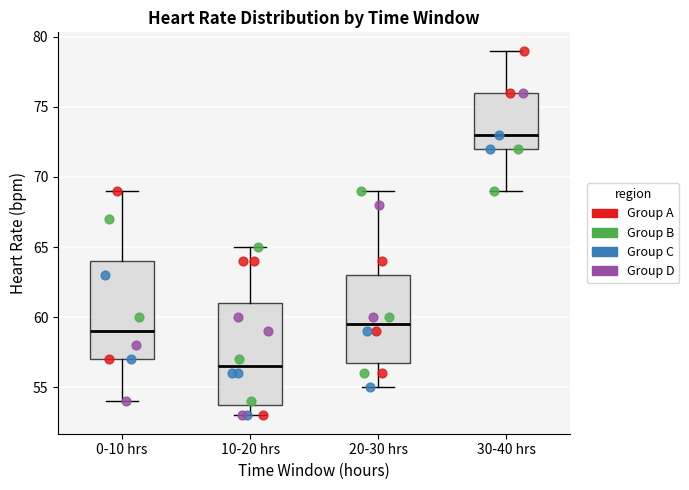

Reading left to right, transcribe this box plot: for each box, give where its median line is, the range the box spans, and where its two whiskers end, as read against the y-axis. The values are not printed on the chart, so give them approximately, as read against the axis.

0-10 hrs: median 59.0, box 57.0 to 64.0, whiskers 54.0 to 69.0
10-20 hrs: median 56.5, box 54.0 to 61.0, whiskers 53.0 to 65.0
20-30 hrs: median 59.5, box 57.0 to 63.0, whiskers 55.0 to 69.0
30-40 hrs: median 73.0, box 72.0 to 76.0, whiskers 69.0 to 79.0